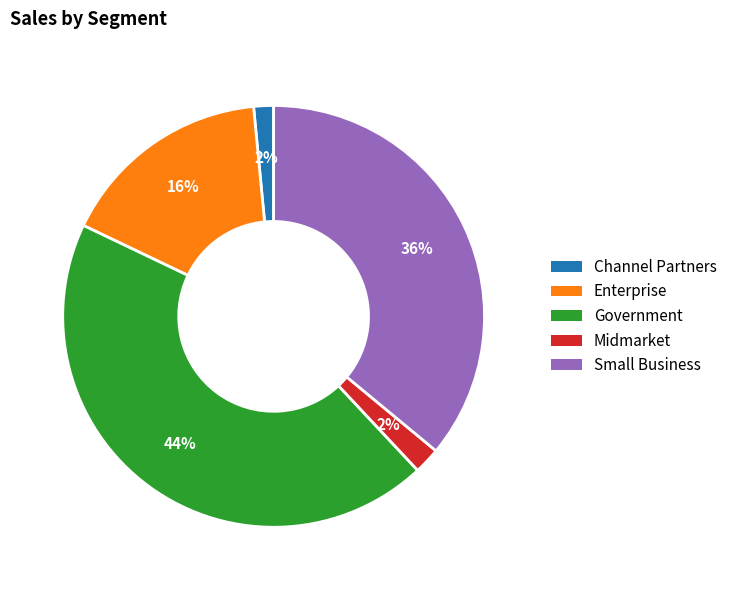

Does any single category account for the majority?

No